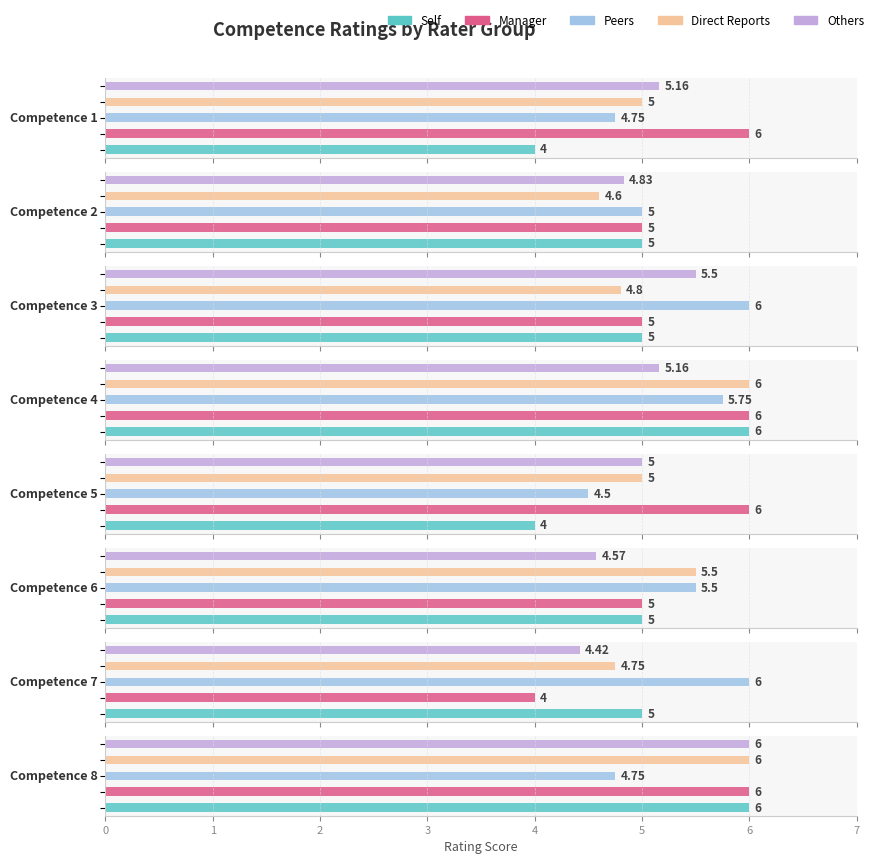

What is the sum of all Manager values?

43.0